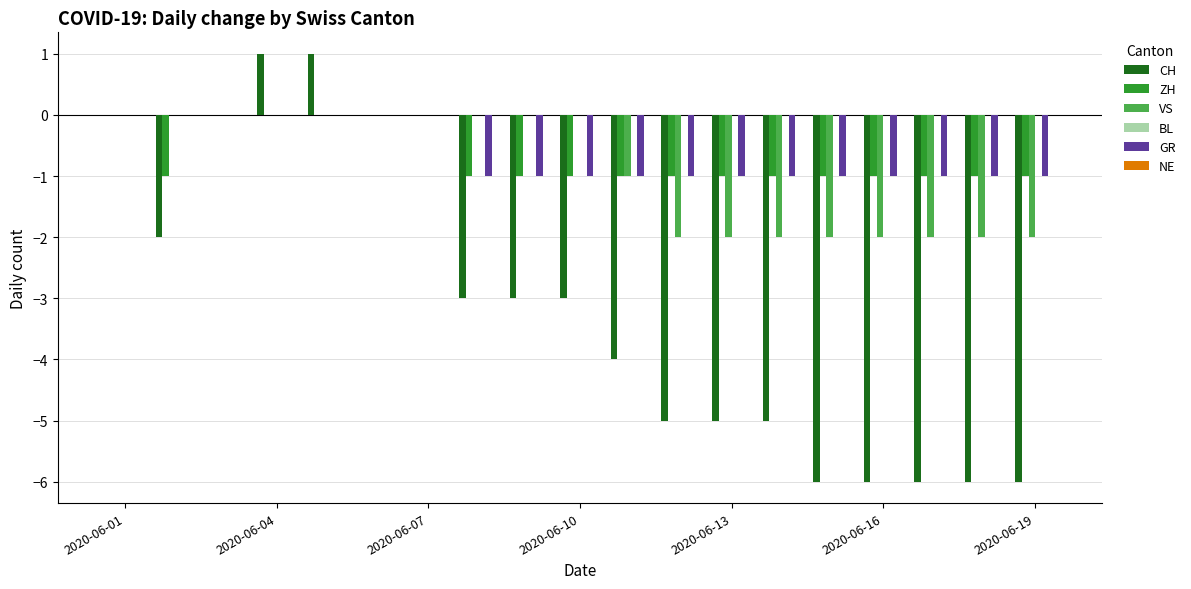

What is the maximum value shown in the chart?

1